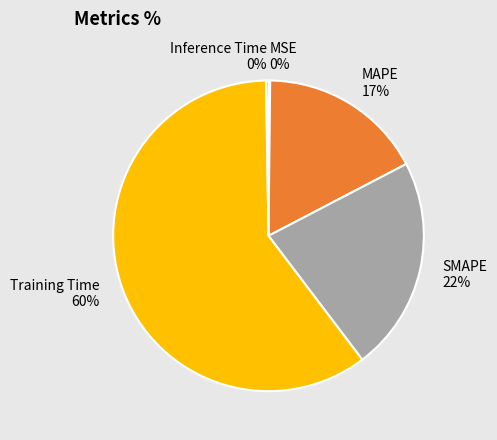

Between Training Time and MAPE, which is larger?

Training Time